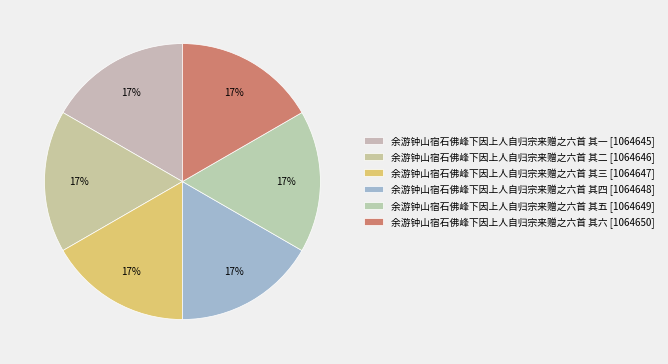

Count the number of slices in the pie.

6